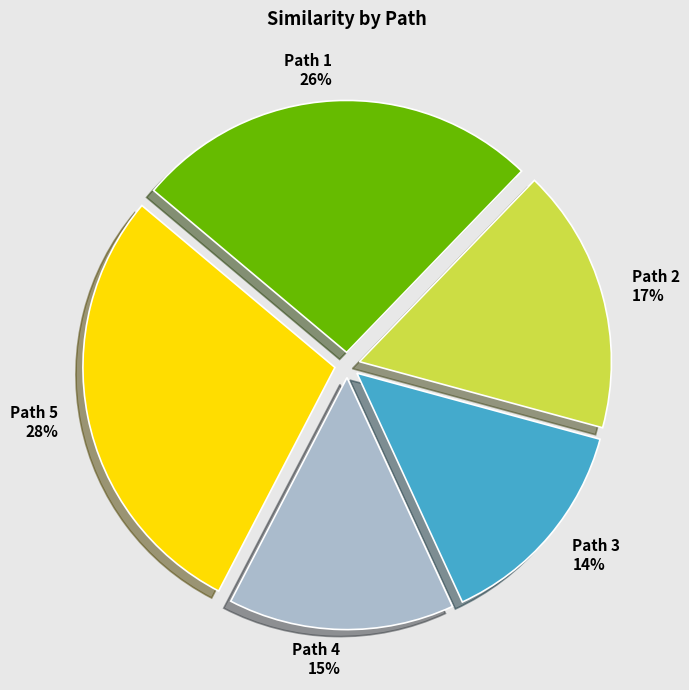

Is it true that Path 3 is 4% of the pie?

False